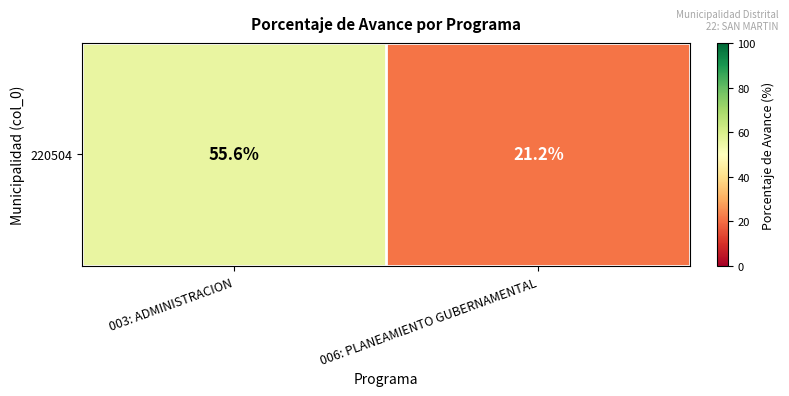

What is the change in value from 003: ADMINISTRACION to 006: PLANEAMIENTO GUBERNAMENTAL?

-34.4